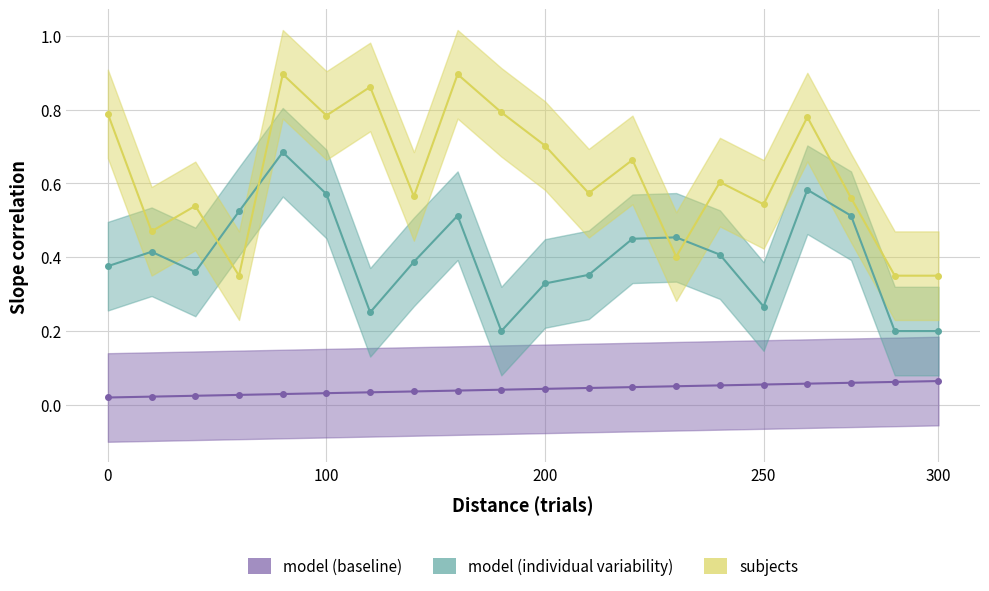

What is the highest value of the model (baseline) series?

0.1